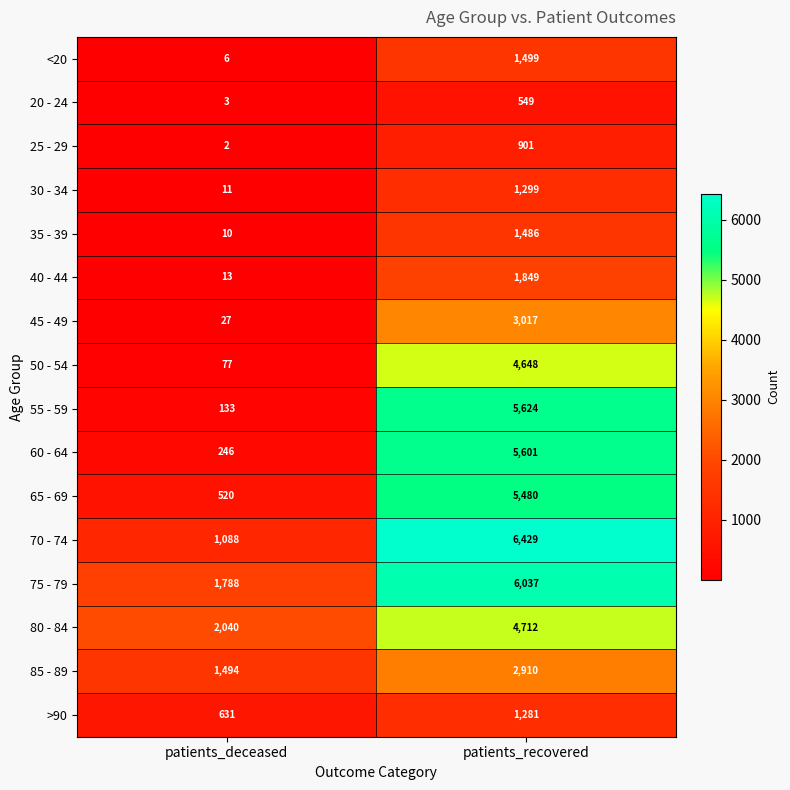

Rank the series at patients_deceased from highest to lowest value.

80 - 84, 75 - 79, 85 - 89, 70 - 74, >90, 65 - 69, 60 - 64, 55 - 59, 50 - 54, 45 - 49, 40 - 44, 30 - 34, 35 - 39, <20, 20 - 24, 25 - 29